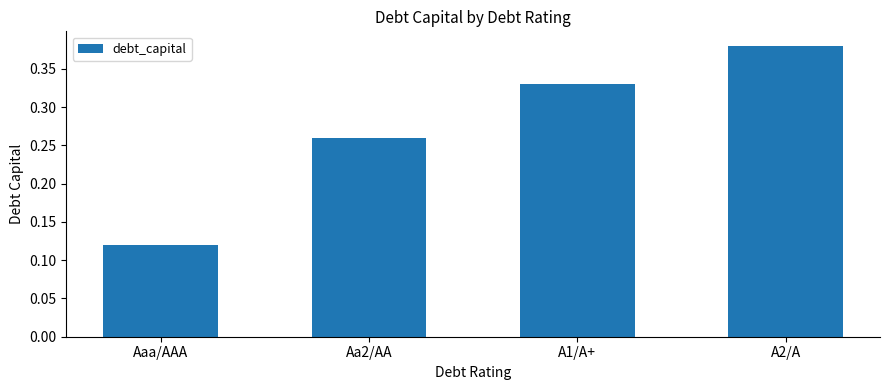

The chart shows a value of 0.2 at A2/A. True or false?

False